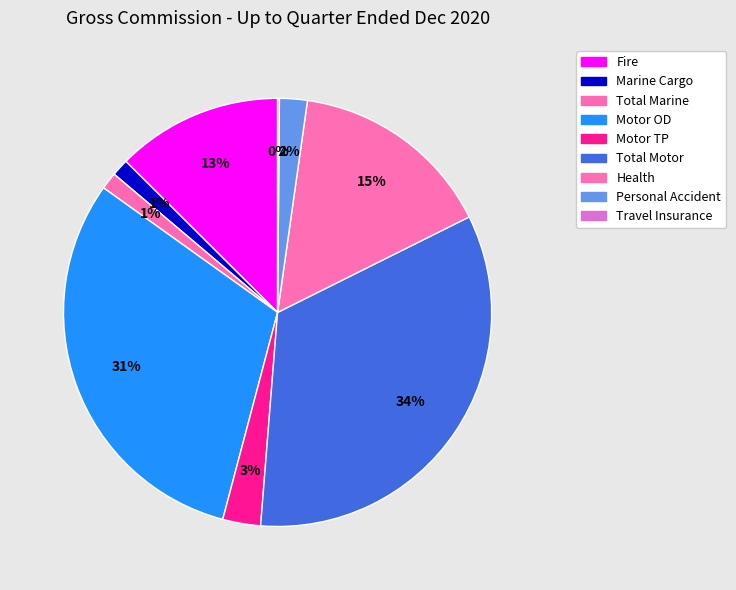

Which slice is the largest?

Total Motor